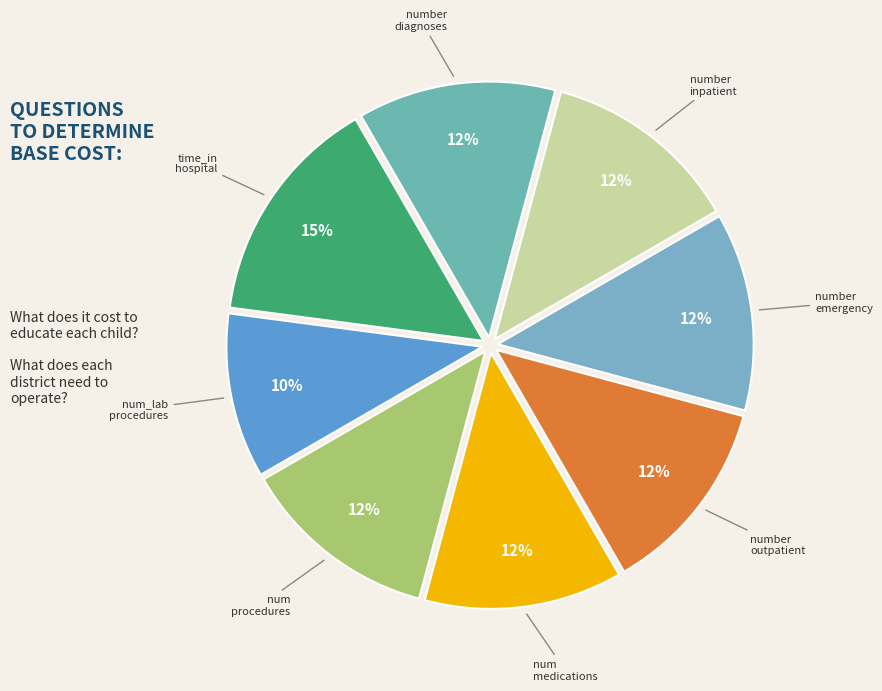

Rank the categories by value from lowest to highest.

num_lab_procedures, num_procedures, num_medications, number_outpatient, number_emergency, number_inpatient, number_diagnoses, time_in_hospital